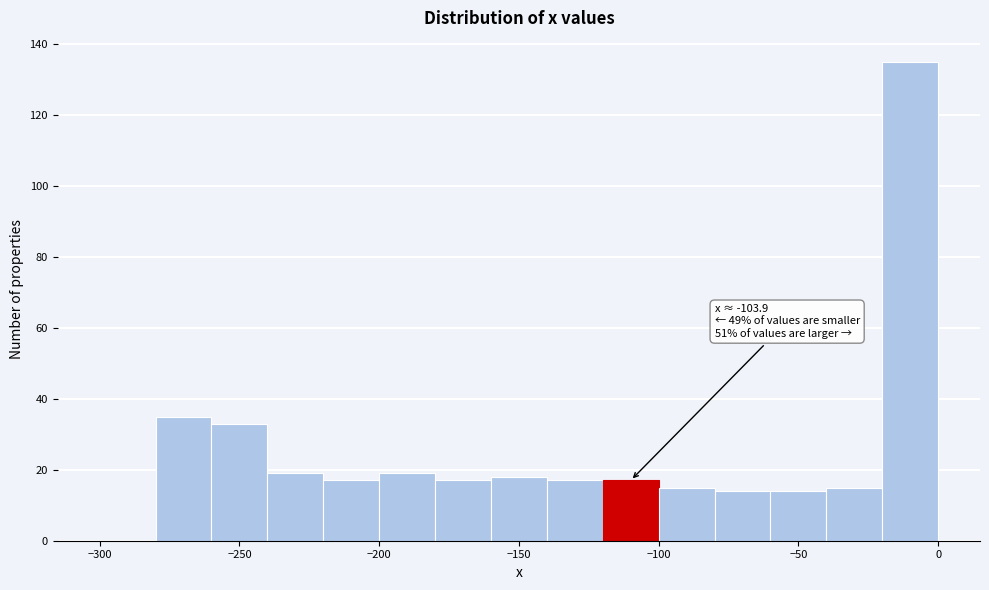

Which range on the x-axis has the tallest bar?

-20 to 0